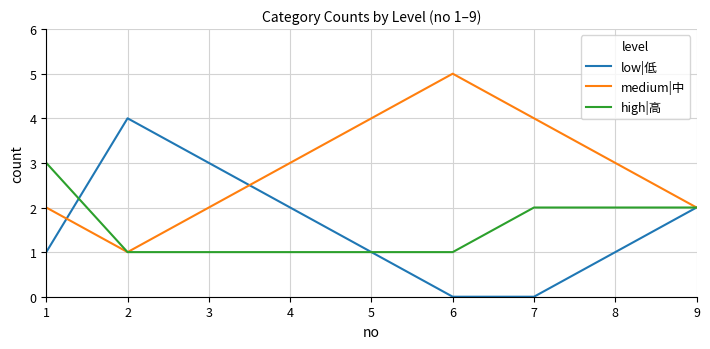

What is the spread (max minus min) of values at 6?

5